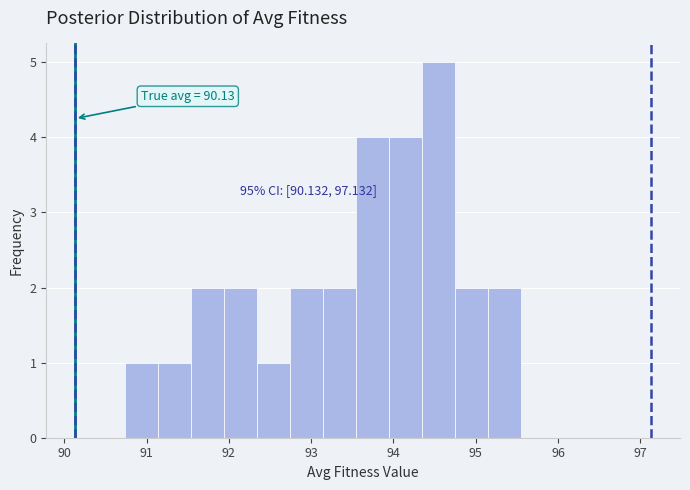

Which range on the x-axis has the tallest bar?

94.3 to 94.7